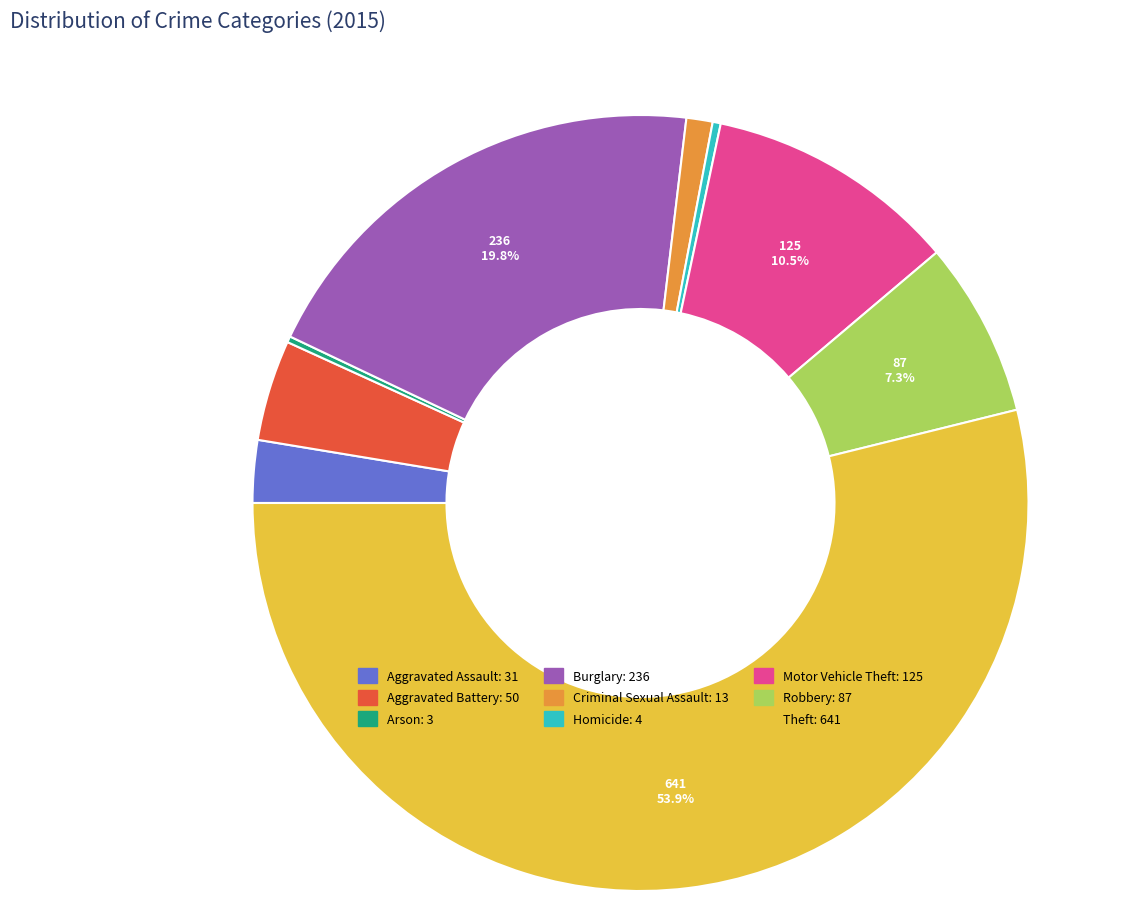

Which slice is the largest?

Theft